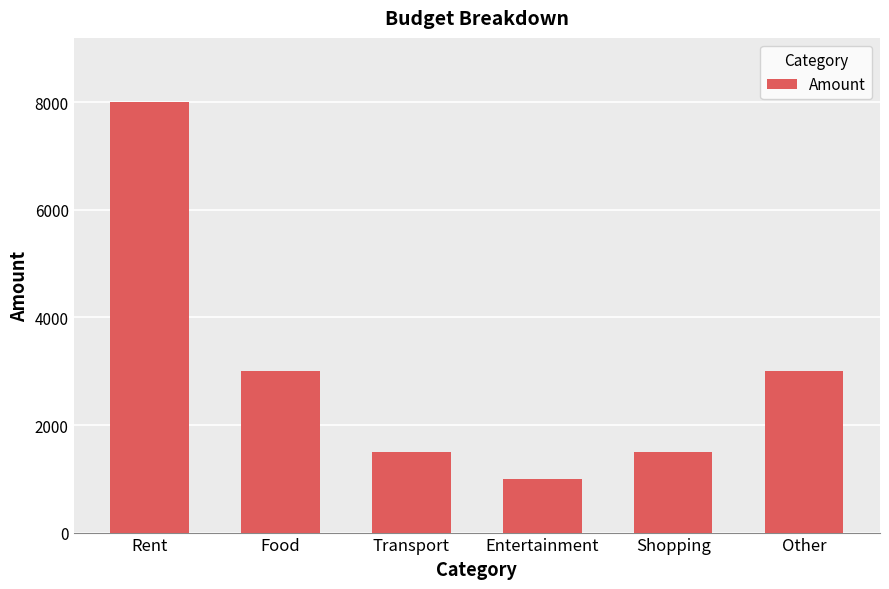

What is the approximate value at Food?

3000